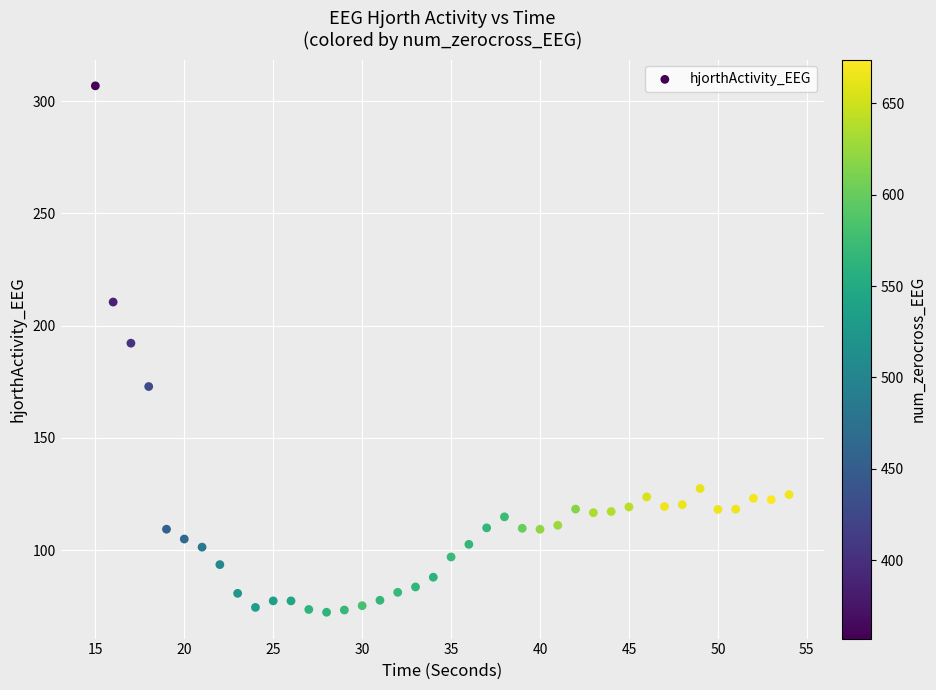

What is the range of X values (max minus min)?

39.0